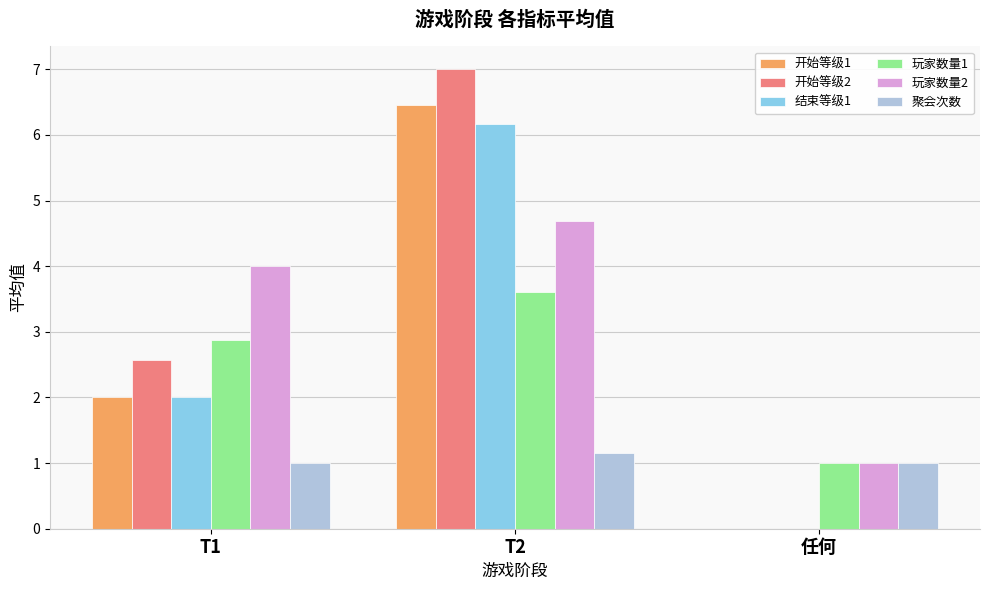

Reading left to right, list all the values displayed in this chart.

开始等级1: T1=2.0	T2=6.5	任何=0.0
开始等级2: T1=2.6	T2=7.0	任何=0.0
结束等级1: T1=2.0	T2=6.2	任何=0.0
玩家数量1: T1=2.9	T2=3.6	任何=1.0
玩家数量2: T1=4.0	T2=4.7	任何=1.0
聚会次数: T1=1.0	T2=1.2	任何=1.0